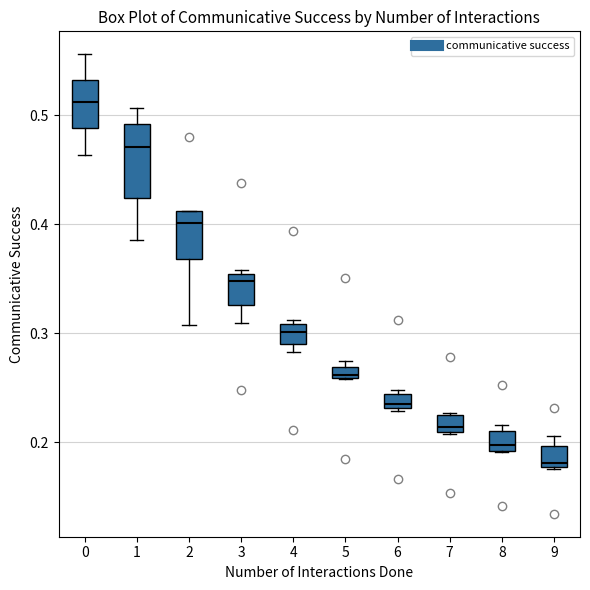

Which box has the highest median line?

0